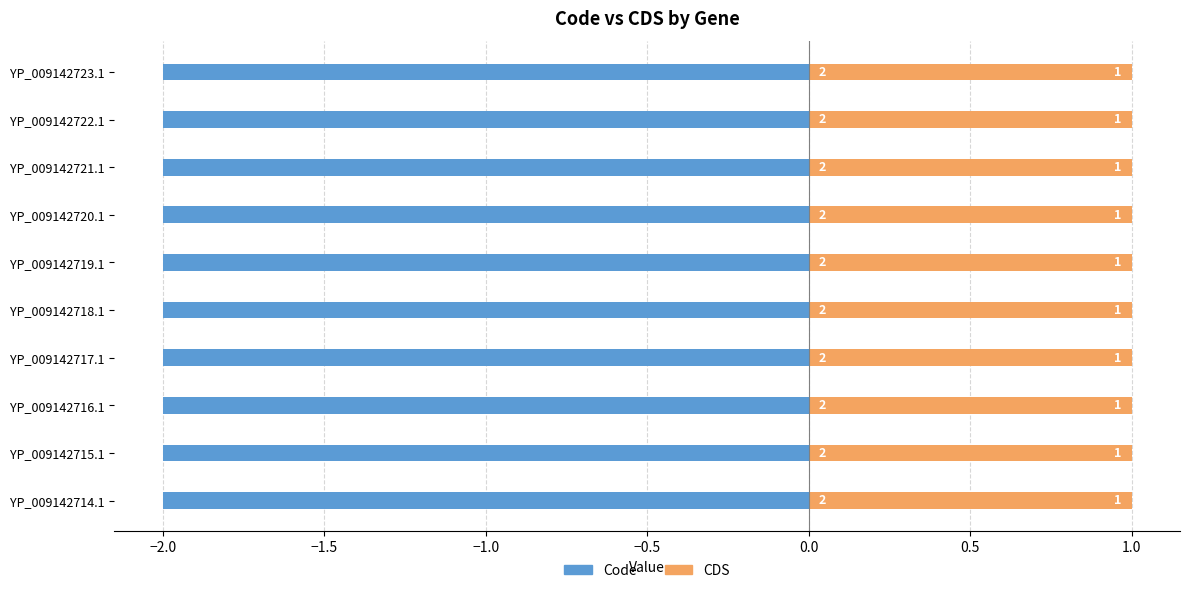

How many bars are there in total?

20